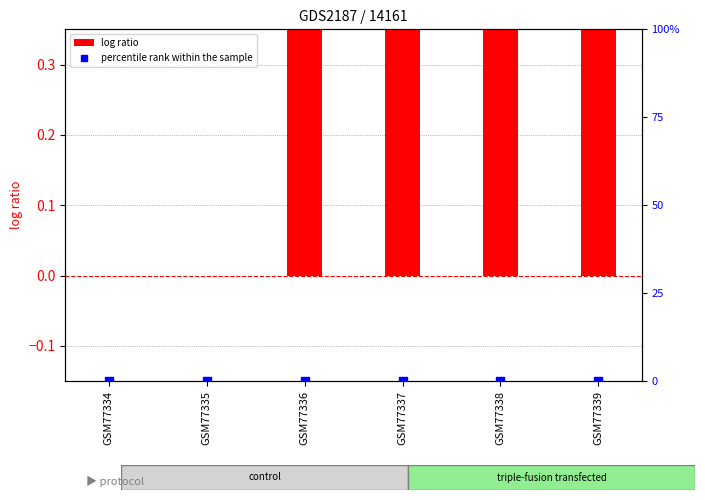

At which category is the sum across all series the highest?

GSM77336